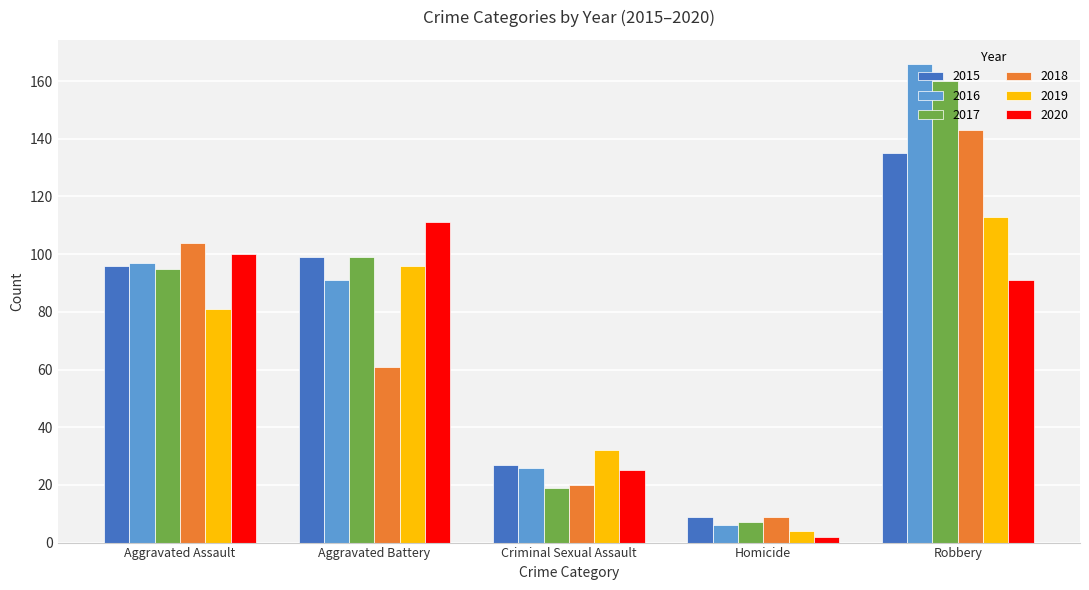

What is the maximum value shown in the chart?

166